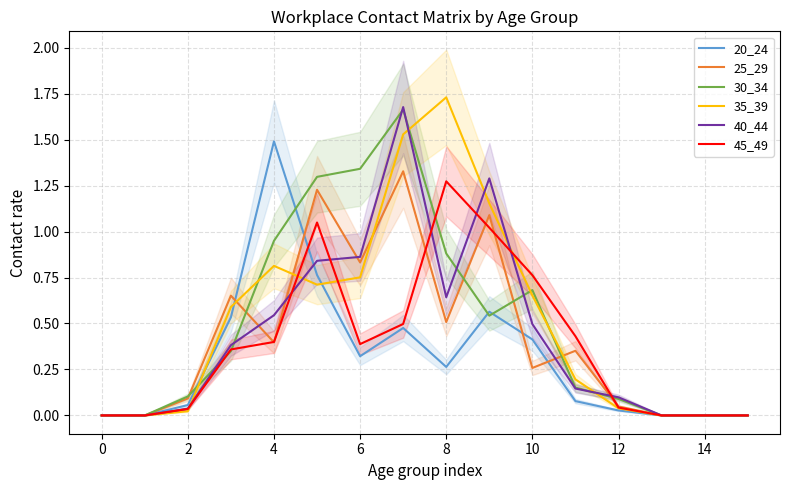

What is the sum of all 25_29 values?

6.8